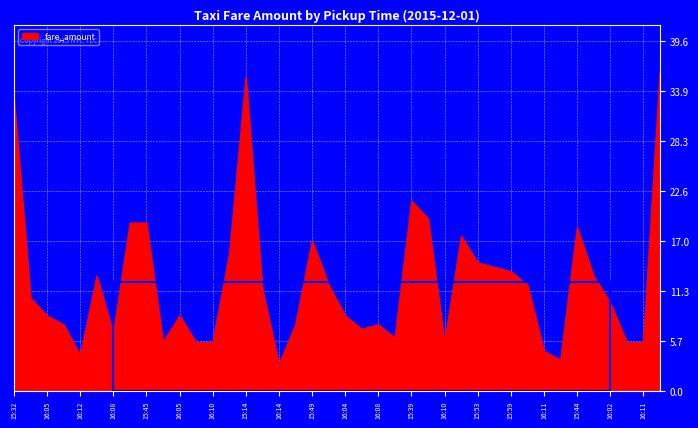

Does the chart display data point markers on the line(s)?

No